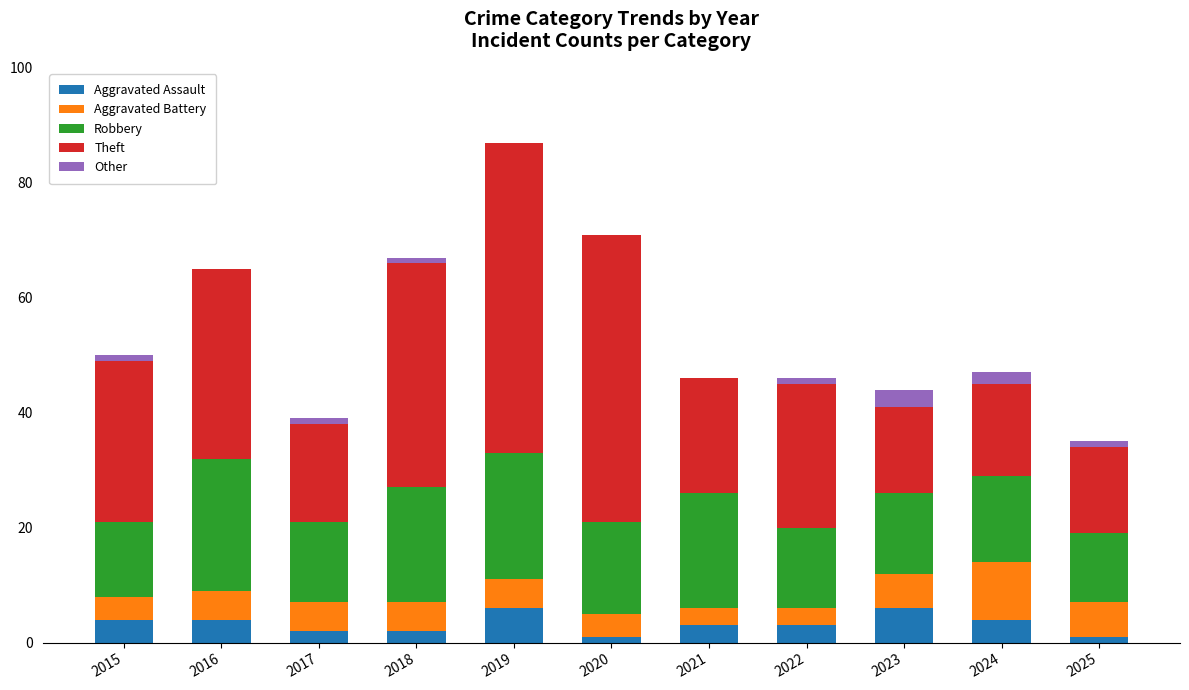

True or false: Aggravated Assault has a value of 3 at 2023.

False